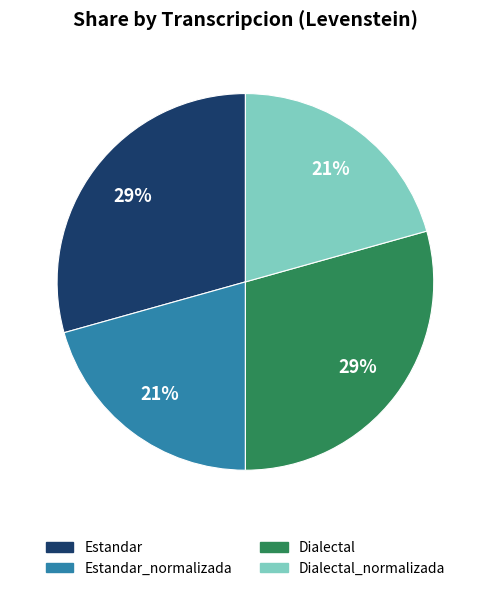

How many slices are in this pie chart?

4